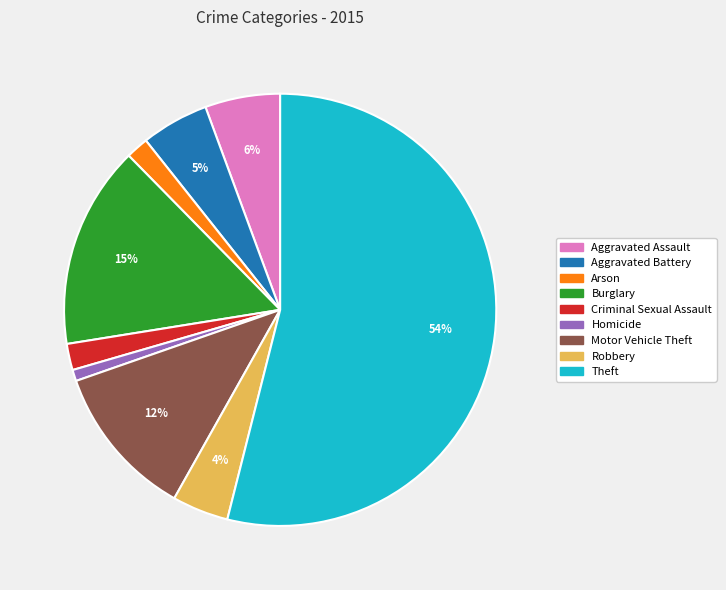

Which has a higher value, Theft or Criminal Sexual Assault?

Theft